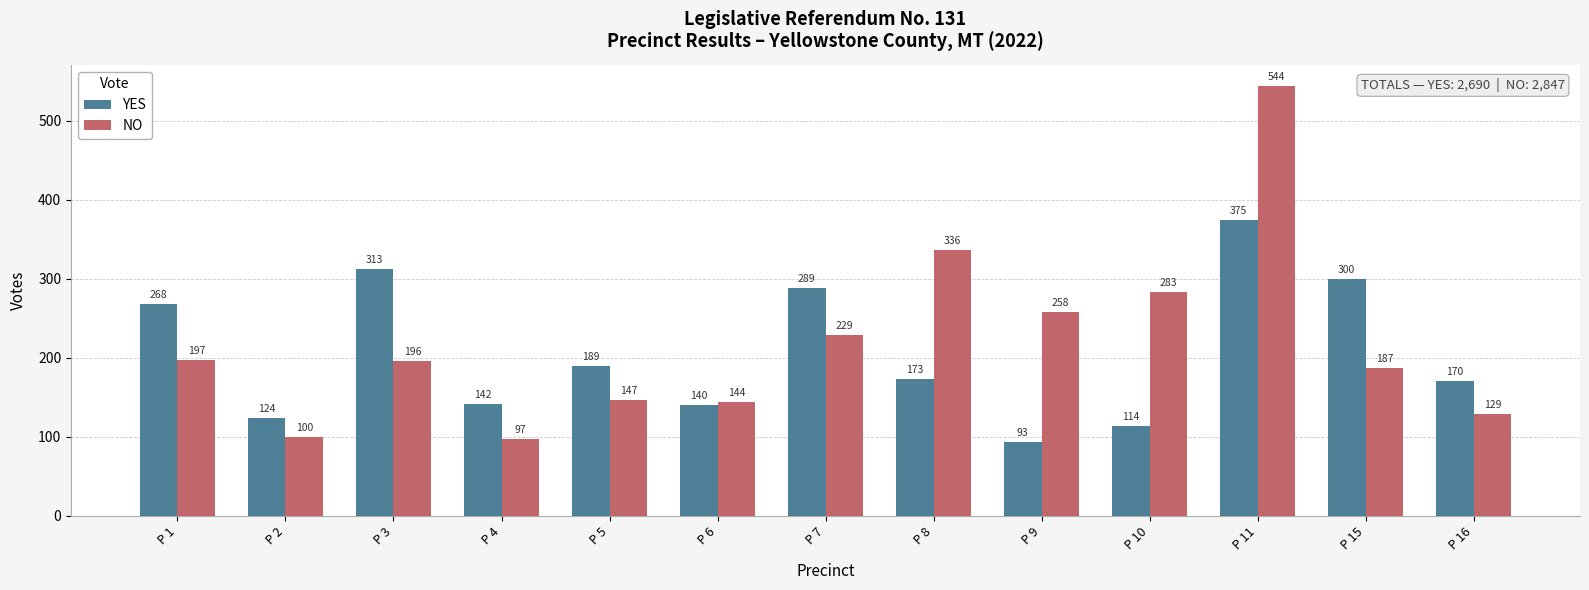

What is the difference between the maximum and minimum values in the YES series?

282